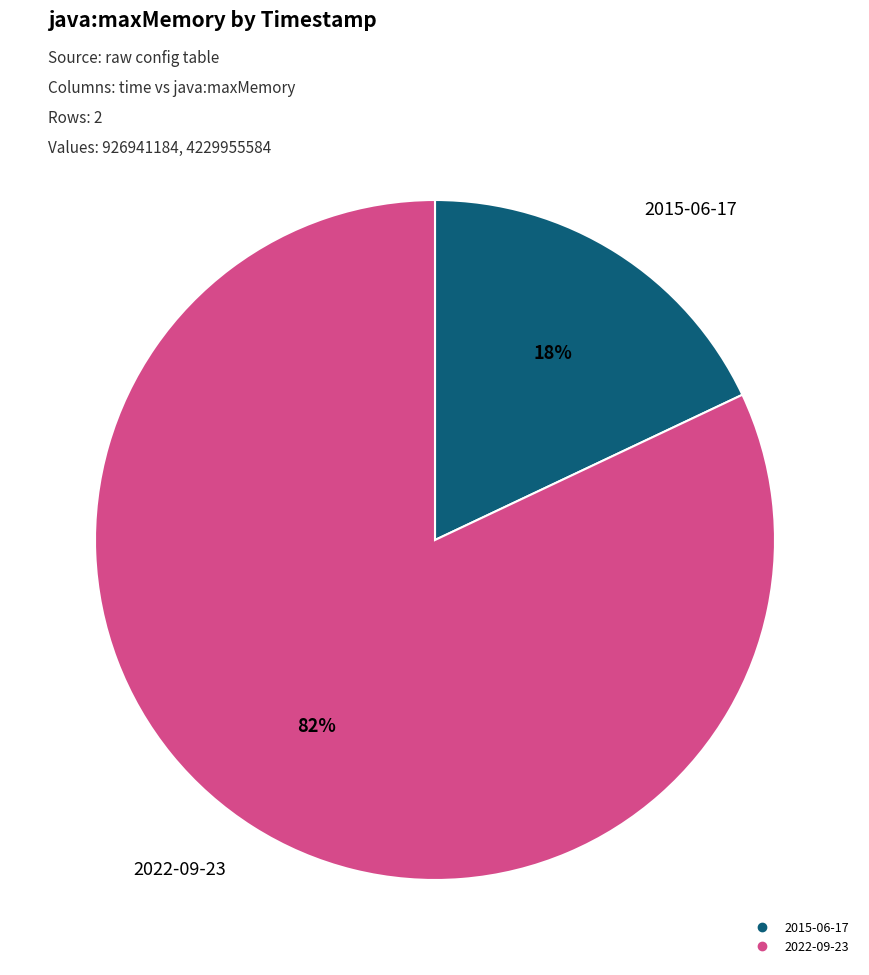

Is there a majority slice in this chart?

Yes